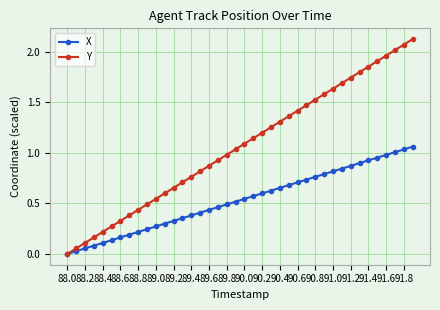

True or false: Y has more than 2 interior local peaks.

False